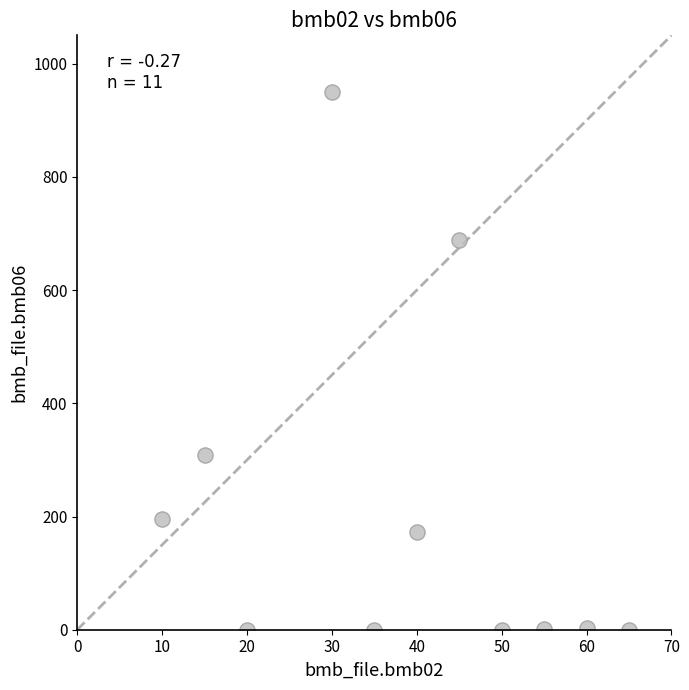

What Y value in the scatter plot is closest to 475?

309.0